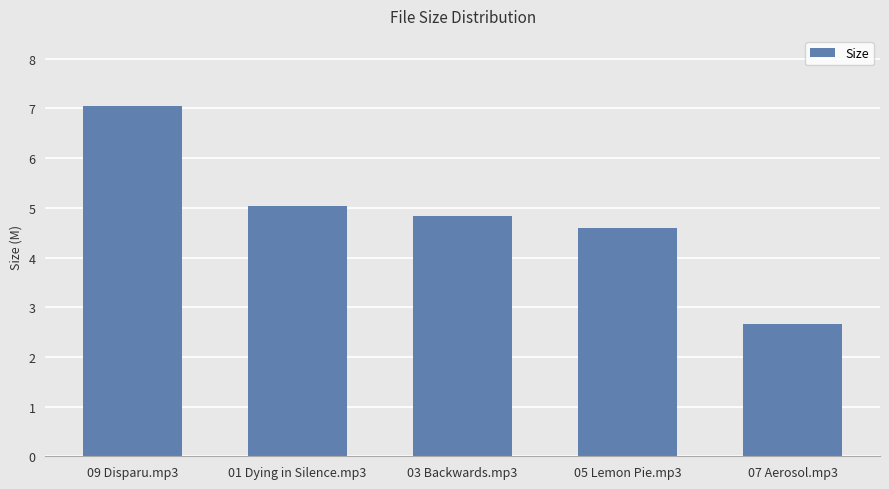

True or false: the data shows 2.8 at 03 Backwards.mp3.

False